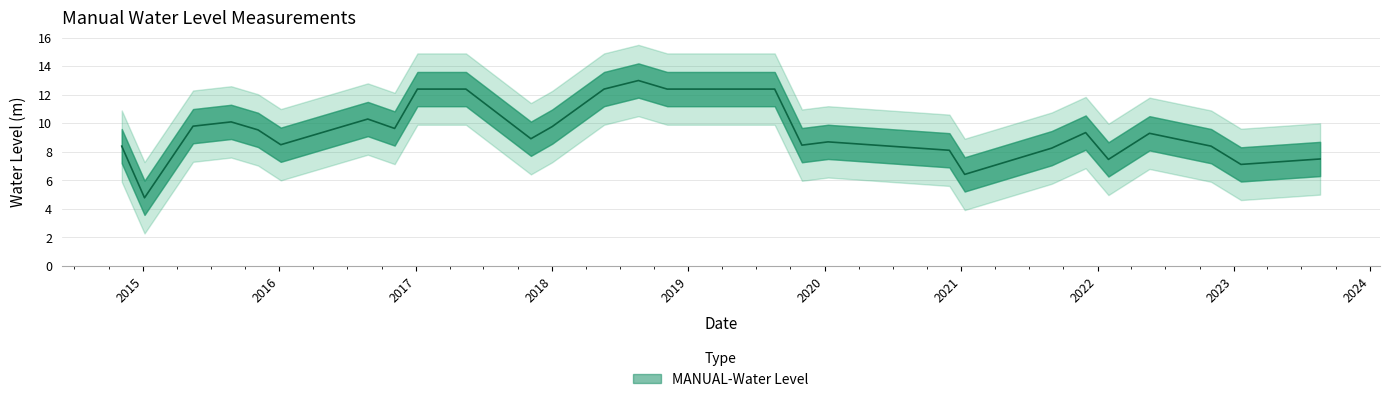

How many points are higher than both their immediate neighbors (excluding endpoints)?

6